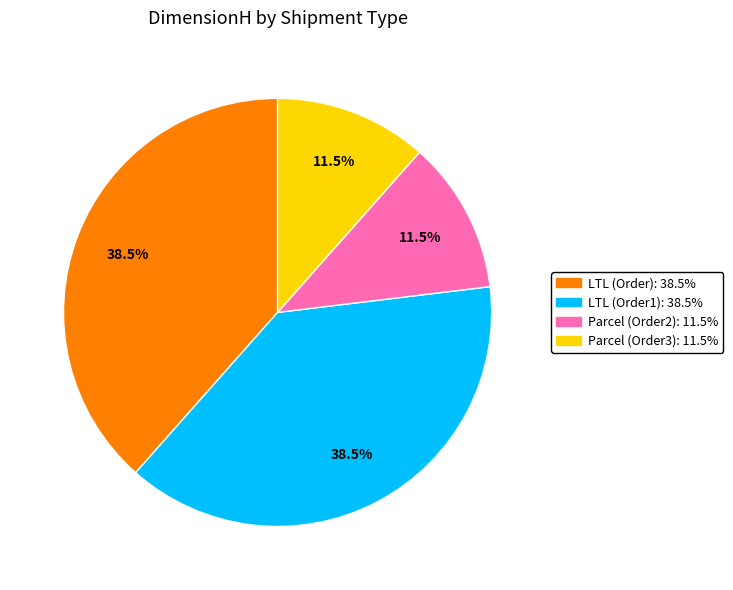

Does Parcel (Order3) represent more than half of the total?

No